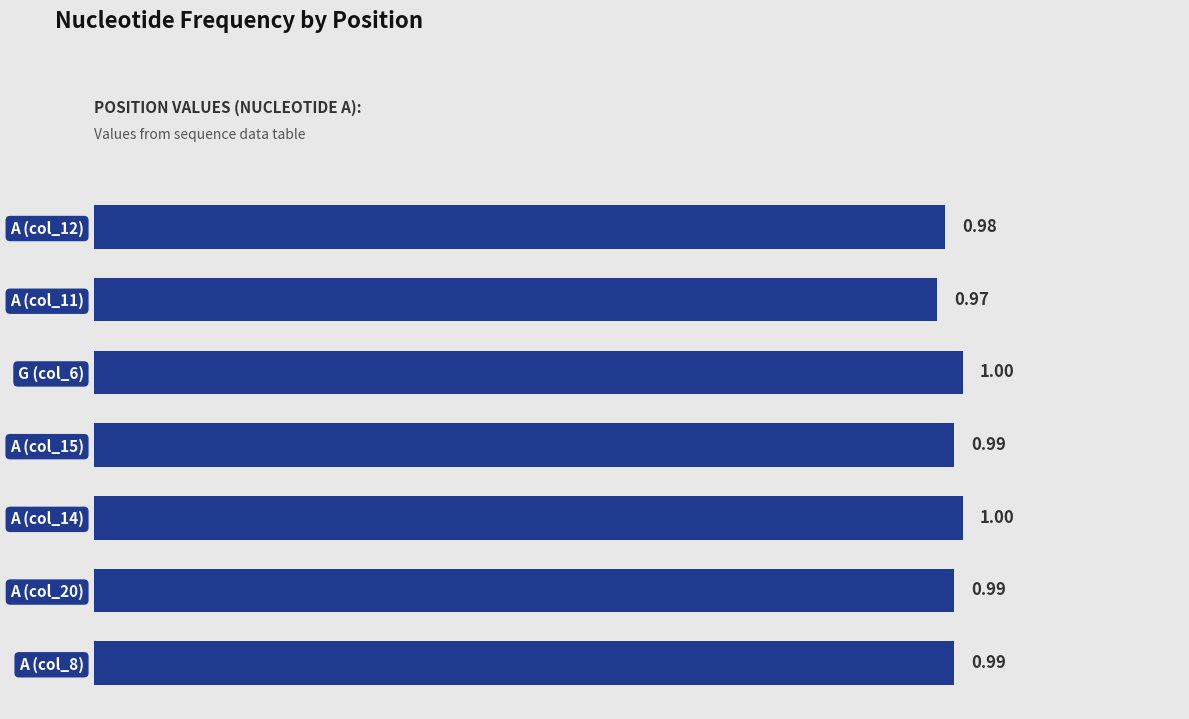

What is the average value?

1.0